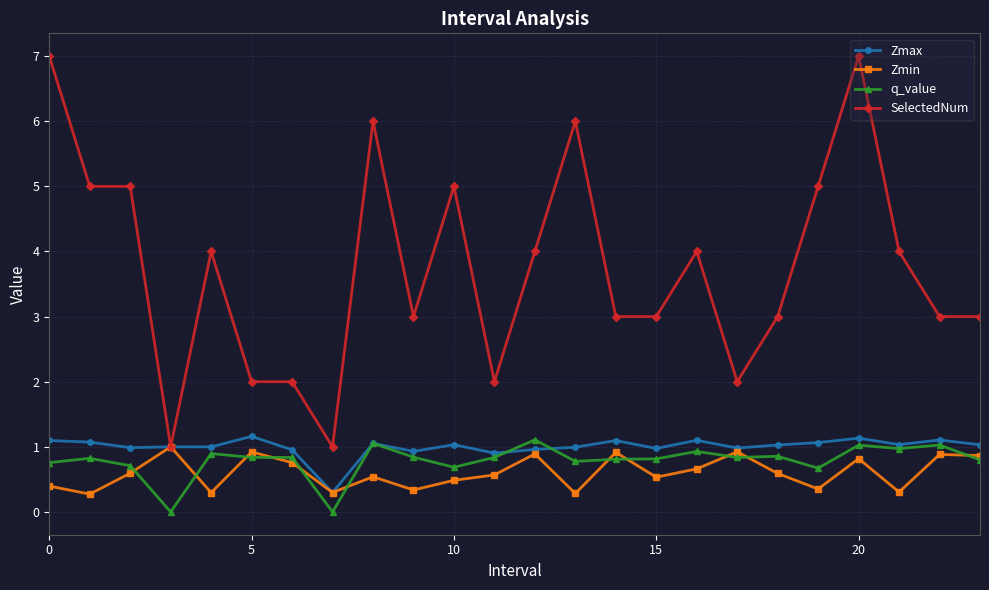

True or false: SelectedNum and q_value intersect in this chart.

False